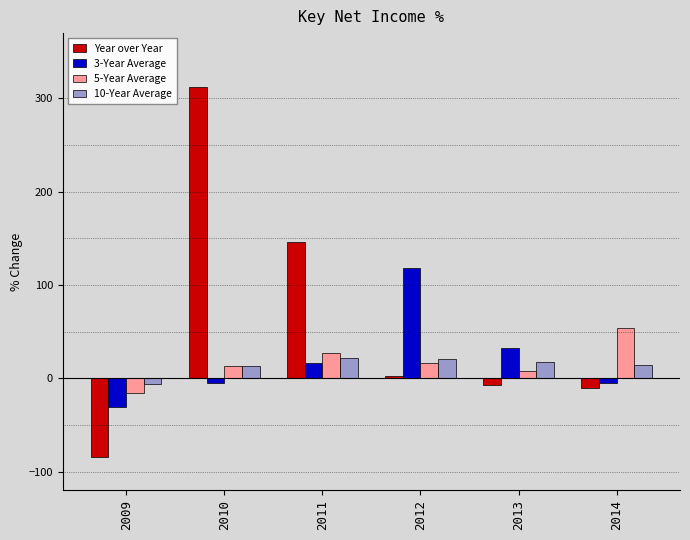

At which label is 10-Year Average closest to 7?

2010